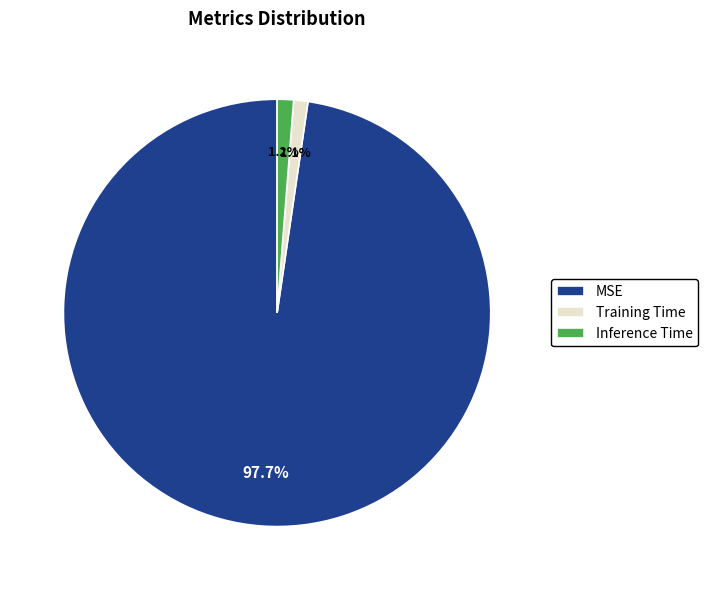

Does MSE account for over 50% of the chart?

Yes